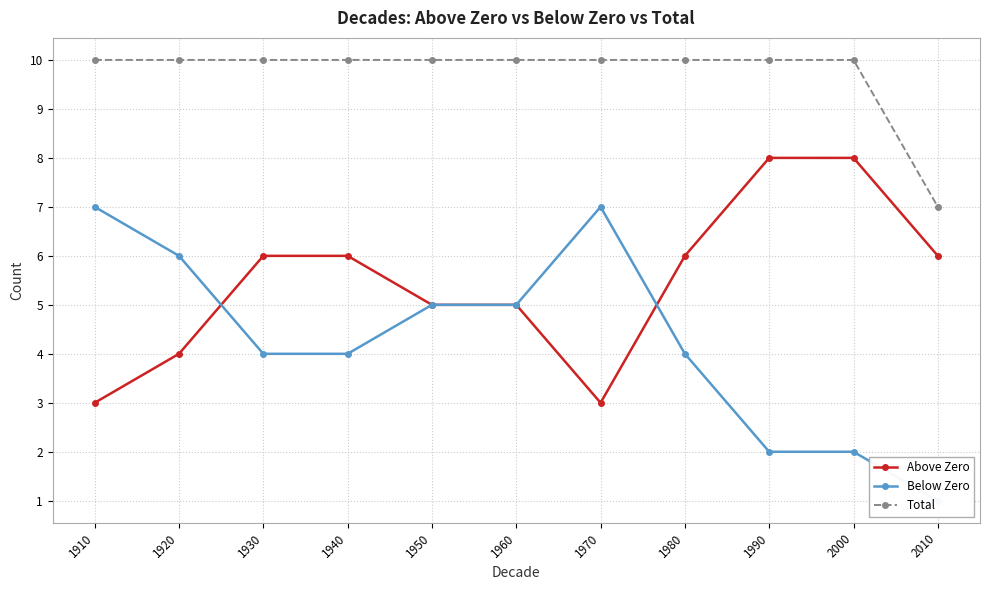

Between 1980 and 2000, which is larger?

2000